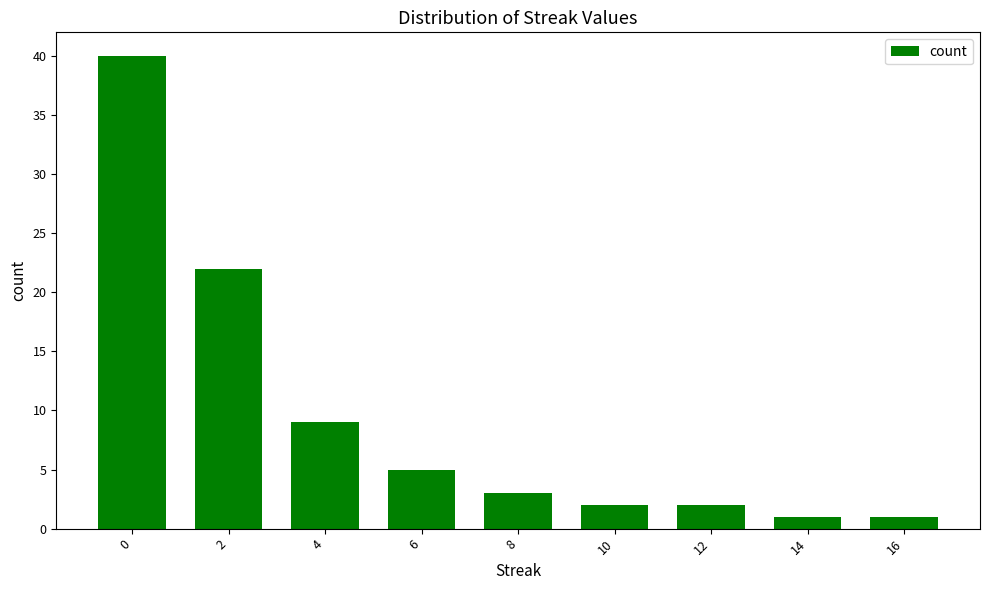

Read the value at 4, to the nearest 5.

10